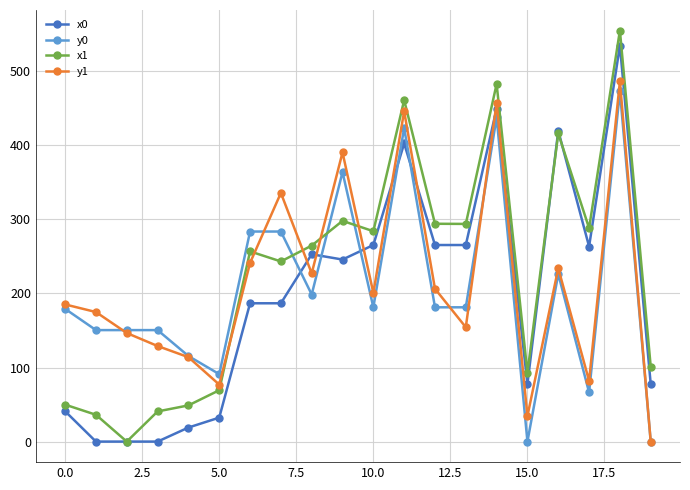

What is the maximum value shown in the chart?

554.9